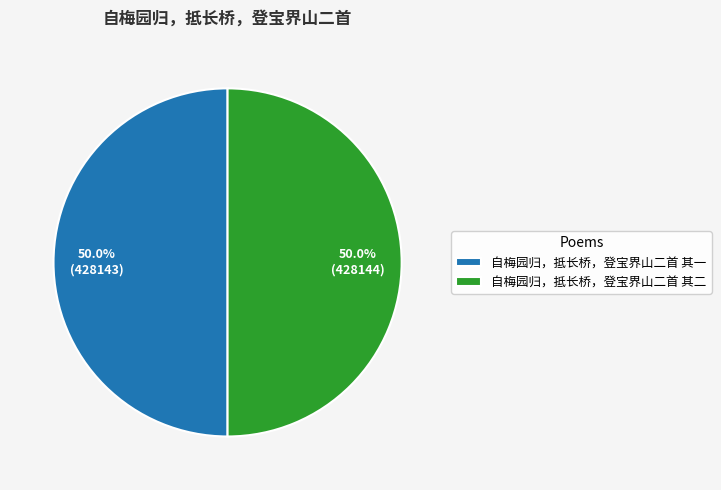

Count the number of slices in the pie.

2